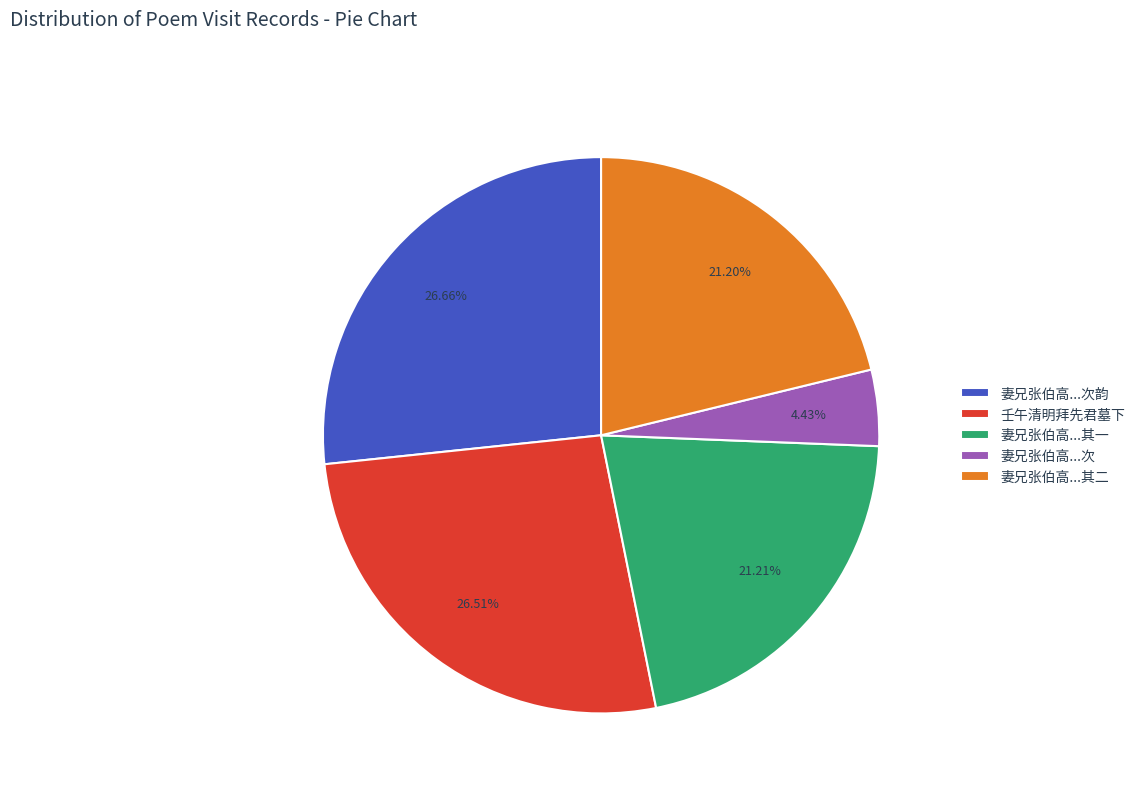

Which slice is the smallest?

妻兄张伯高...次